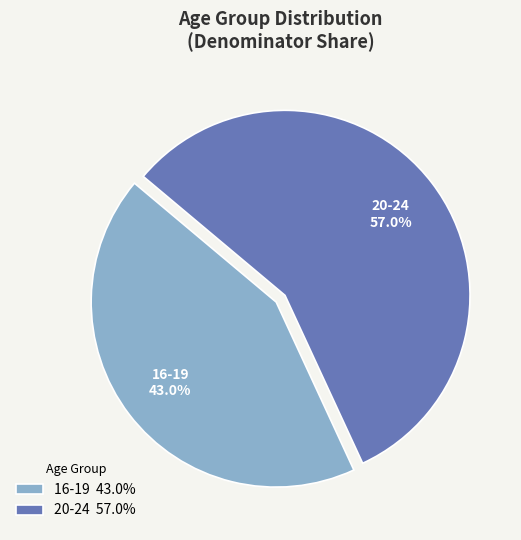

Count the number of slices in the pie.

2